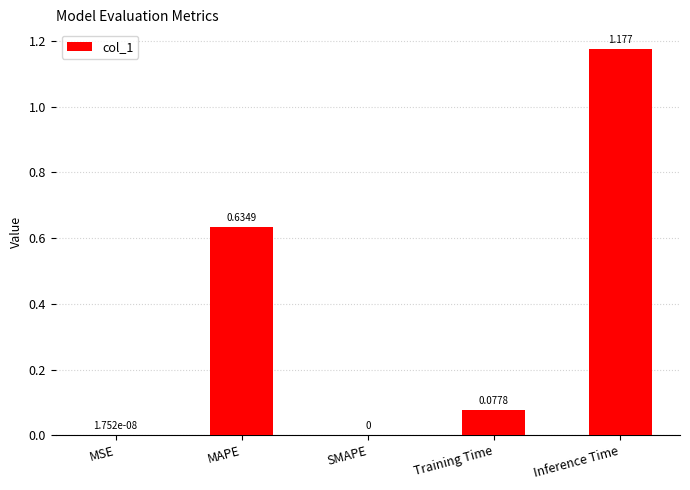

Between Inference Time and MSE, which is larger?

Inference Time